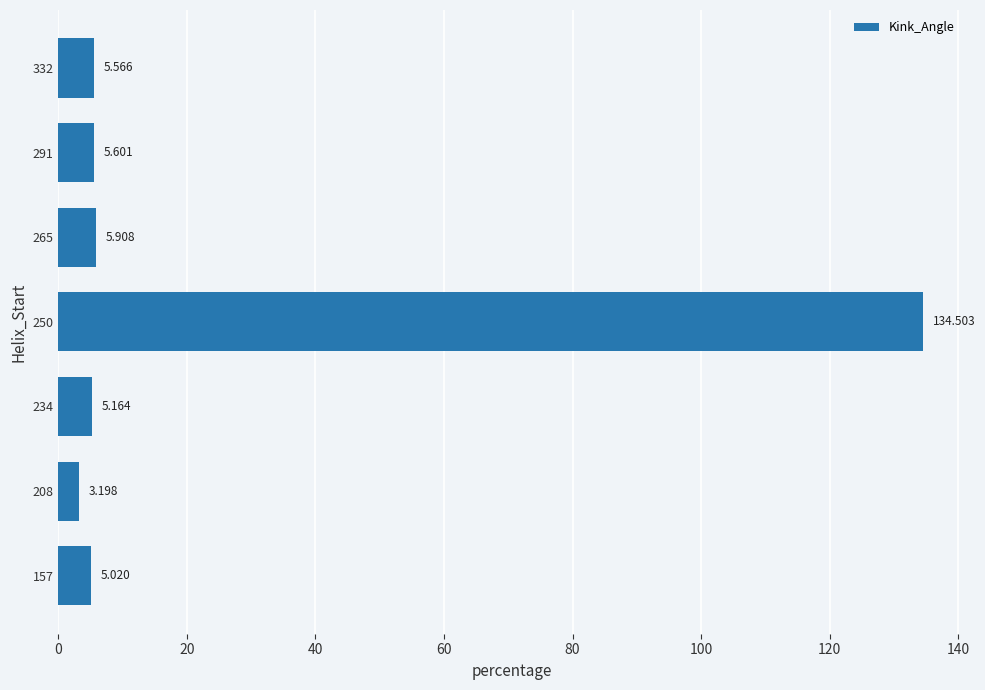

Which category has the lowest value across all series?

208